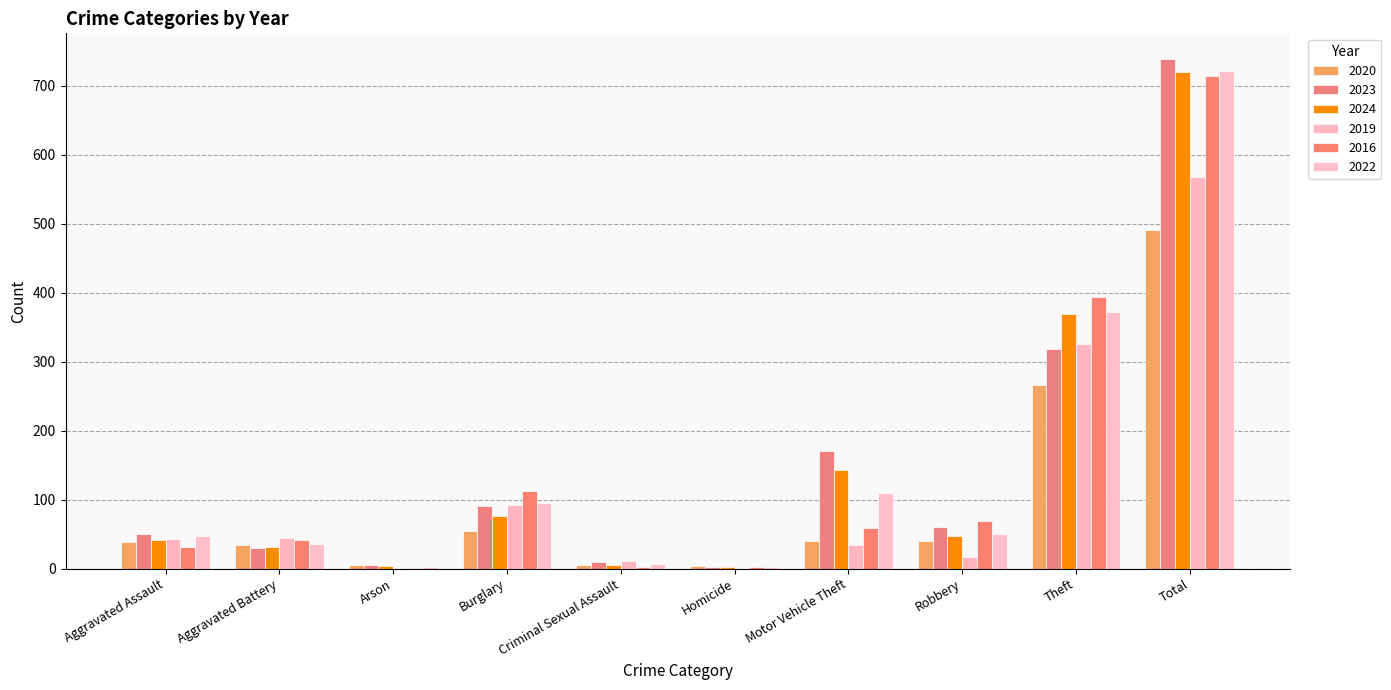

Count the number of categories in the chart.

10